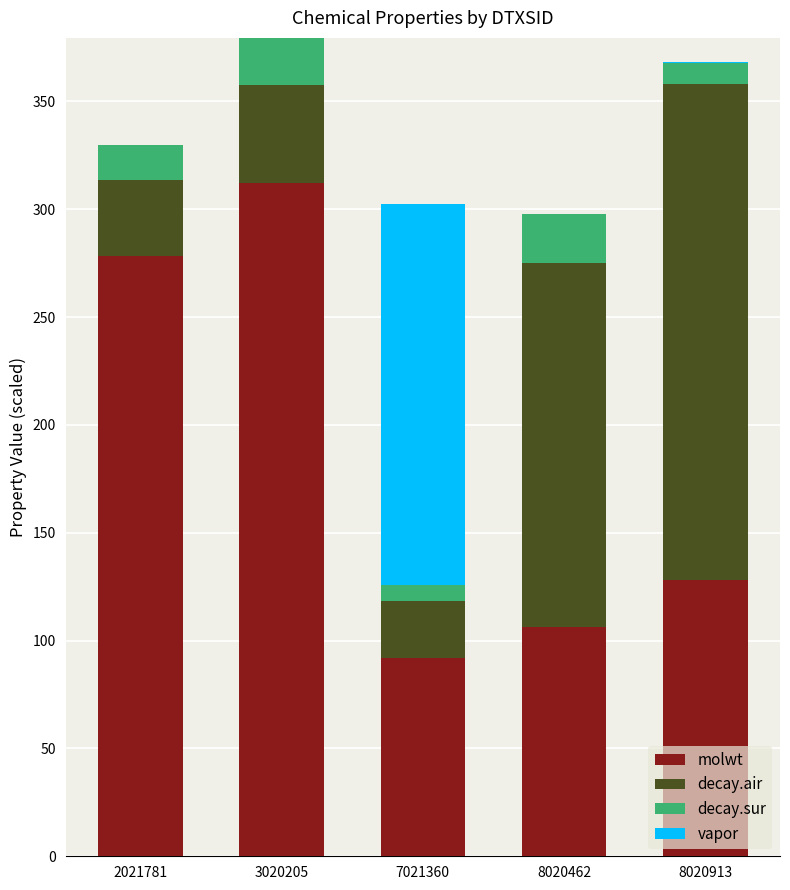

Reading left to right, transcribe the values for molwt.

2021781=278.4	3020205=312.4	7021360=92.1	8020462=106.1	8020913=128.2